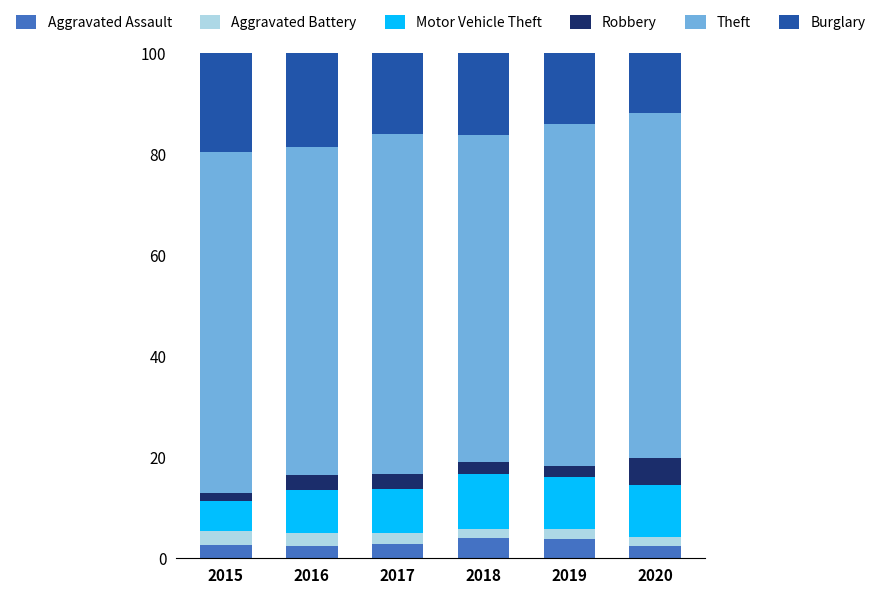

What is the difference between the maximum and second lowest values in the Aggravated Assault series?

1.6